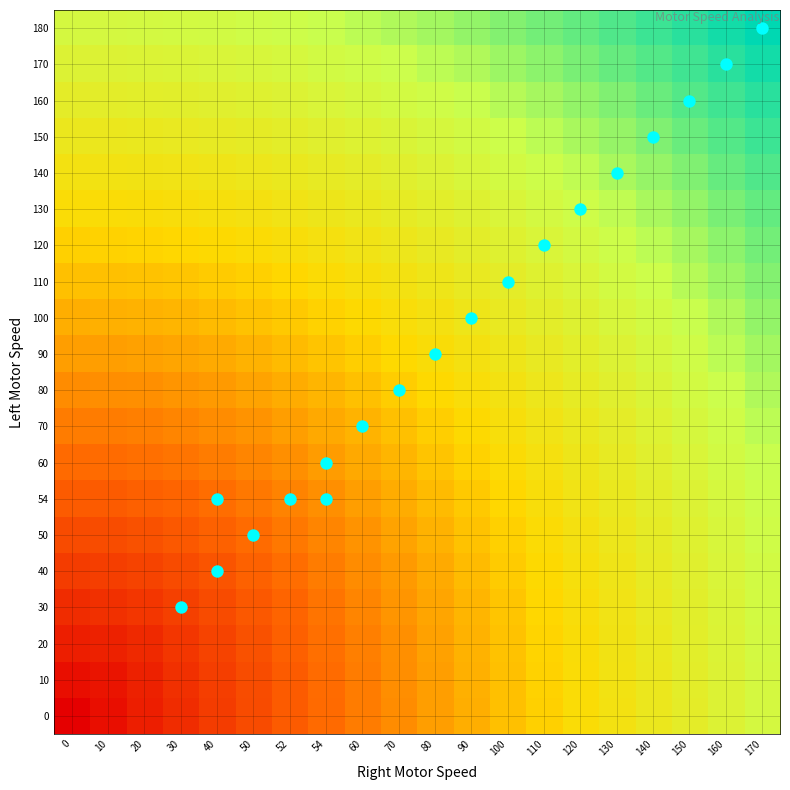

Reading right to left, extract all data points from this chart.

0: 170=1.0	160=0.9	150=0.9	140=0.8	130=0.8	120=0.7	110=0.7	100=0.6	90=0.6	80=0.5	70=0.5	60=0.4	54=0.4	52=0.3	50=0.3	40=0.2	30=0.2	20=0.1	10=0.1	0=0.0
10: 170=1.0	160=0.9	150=0.9	140=0.8	130=0.8	120=0.7	110=0.7	100=0.6	90=0.6	80=0.5	70=0.5	60=0.4	54=0.4	52=0.3	50=0.3	40=0.2	30=0.2	20=0.1	10=0.1	0=0.1
20: 170=1.0	160=1.0	150=0.9	140=0.8	130=0.8	120=0.7	110=0.7	100=0.6	90=0.6	80=0.5	70=0.5	60=0.4	54=0.4	52=0.3	50=0.3	40=0.2	30=0.2	20=0.1	10=0.1	0=0.1
30: 170=1.0	160=1.0	150=0.9	140=0.9	130=0.8	120=0.8	110=0.7	100=0.7	90=0.6	80=0.5	70=0.5	60=0.4	54=0.4	52=0.4	50=0.3	40=0.3	30=0.2	20=0.2	10=0.2	0=0.2
40: 170=1.0	160=1.0	150=0.9	140=0.9	130=0.8	120=0.8	110=0.7	100=0.7	90=0.6	80=0.6	70=0.5	60=0.5	54=0.4	52=0.4	50=0.3	40=0.3	30=0.3	20=0.2	10=0.2	0=0.2
50: 170=1.0	160=1.0	150=0.9	140=0.9	130=0.8	120=0.8	110=0.7	100=0.7	90=0.6	80=0.6	70=0.5	60=0.5	54=0.5	52=0.4	50=0.4	40=0.3	30=0.3	20=0.3	10=0.3	0=0.3
54: 170=1.0	160=1.0	150=0.9	140=0.9	130=0.9	120=0.8	110=0.8	100=0.7	90=0.7	80=0.6	70=0.6	60=0.5	54=0.5	52=0.4	50=0.4	40=0.4	30=0.4	20=0.3	10=0.3	0=0.3
60: 170=1.1	160=1.0	150=1.0	140=0.9	130=0.9	120=0.8	110=0.8	100=0.7	90=0.7	80=0.6	70=0.6	60=0.6	54=0.5	52=0.5	50=0.5	40=0.4	30=0.4	20=0.4	10=0.4	0=0.4
70: 170=1.1	160=1.0	150=1.0	140=0.9	130=0.9	120=0.8	110=0.8	100=0.8	90=0.7	80=0.7	70=0.6	60=0.6	54=0.6	52=0.5	50=0.5	40=0.5	30=0.4	20=0.4	10=0.4	0=0.4
80: 170=1.1	160=1.1	150=1.0	140=1.0	130=0.9	120=0.9	110=0.8	100=0.8	90=0.7	80=0.7	70=0.7	60=0.6	54=0.6	52=0.6	50=0.5	40=0.5	30=0.5	20=0.5	10=0.5	0=0.5
90: 170=1.1	160=1.1	150=1.0	140=1.0	130=0.9	120=0.9	110=0.9	100=0.8	90=0.8	80=0.7	70=0.7	60=0.7	54=0.6	52=0.6	50=0.6	40=0.6	30=0.5	20=0.5	10=0.5	0=0.5
100: 170=1.2	160=1.1	150=1.1	140=1.0	130=1.0	120=0.9	110=0.9	100=0.9	90=0.8	80=0.8	70=0.7	60=0.7	54=0.7	52=0.7	50=0.6	40=0.6	30=0.6	20=0.6	10=0.6	0=0.6
110: 170=1.2	160=1.1	150=1.1	140=1.1	130=1.0	120=1.0	110=0.9	100=0.9	90=0.9	80=0.8	70=0.8	60=0.8	54=0.7	52=0.7	50=0.7	40=0.7	30=0.7	20=0.6	10=0.6	0=0.6
120: 170=1.2	160=1.2	150=1.1	140=1.1	130=1.0	120=1.0	110=1.0	100=0.9	90=0.9	80=0.9	70=0.8	60=0.8	54=0.8	52=0.8	50=0.7	40=0.7	30=0.7	20=0.7	10=0.7	0=0.7
130: 170=1.2	160=1.2	150=1.2	140=1.1	130=1.1	120=1.0	110=1.0	100=1.0	90=0.9	80=0.9	70=0.9	60=0.8	54=0.8	52=0.8	50=0.8	40=0.8	30=0.8	20=0.7	10=0.7	0=0.7
140: 170=1.3	160=1.2	150=1.2	140=1.2	130=1.1	120=1.1	110=1.0	100=1.0	90=1.0	80=0.9	70=0.9	60=0.9	54=0.9	52=0.9	50=0.8	40=0.8	30=0.8	20=0.8	10=0.8	0=0.8
150: 170=1.3	160=1.3	150=1.2	140=1.2	130=1.2	120=1.1	110=1.1	100=1.1	90=1.0	80=1.0	70=1.0	60=0.9	54=0.9	52=0.9	50=0.9	40=0.9	30=0.9	20=0.8	10=0.8	0=0.8
160: 170=1.3	160=1.3	150=1.3	140=1.2	130=1.2	120=1.2	110=1.1	100=1.1	90=1.1	80=1.0	70=1.0	60=1.0	54=1.0	52=0.9	50=0.9	40=0.9	30=0.9	20=0.9	10=0.9	0=0.9
170: 170=1.4	160=1.3	150=1.3	140=1.3	130=1.2	120=1.2	110=1.2	100=1.1	90=1.1	80=1.1	70=1.1	60=1.0	54=1.0	52=1.0	50=1.0	40=1.0	30=1.0	20=1.0	10=0.9	0=0.9
180: 170=1.4	160=1.4	150=1.3	140=1.3	130=1.3	120=1.2	110=1.2	100=1.2	90=1.2	80=1.1	70=1.1	60=1.1	54=1.1	52=1.0	50=1.0	40=1.0	30=1.0	20=1.0	10=1.0	0=1.0